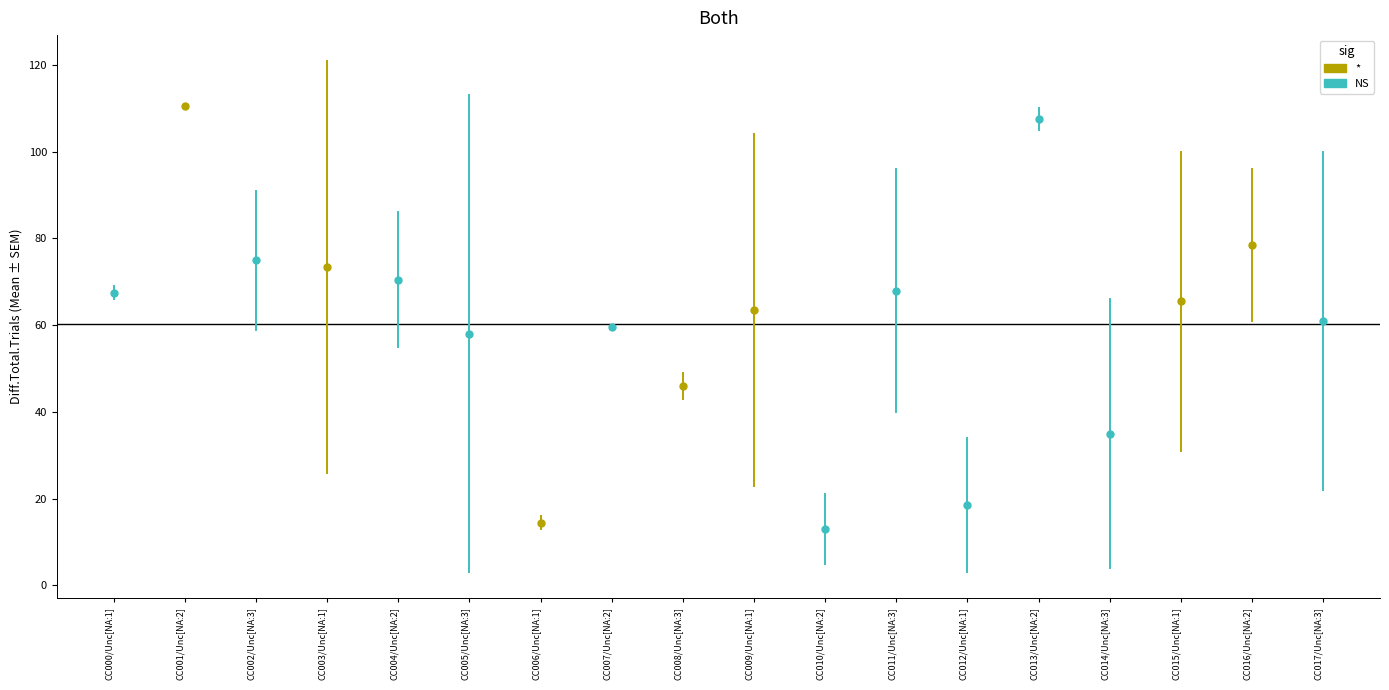

List the series in order of their overall mean, lowest first.

NS, *